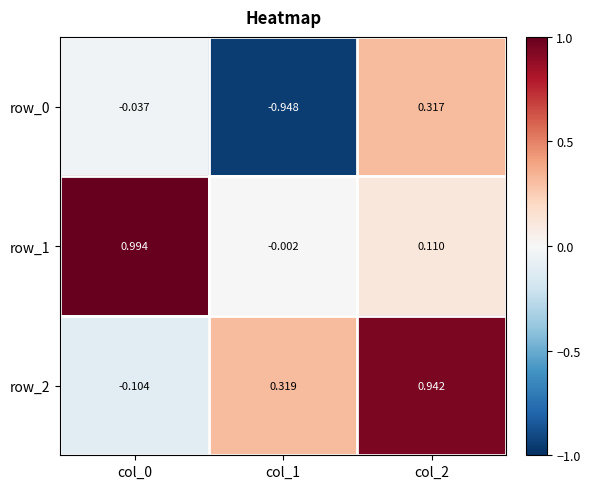

How many values in the row_0 series are below 0?

2